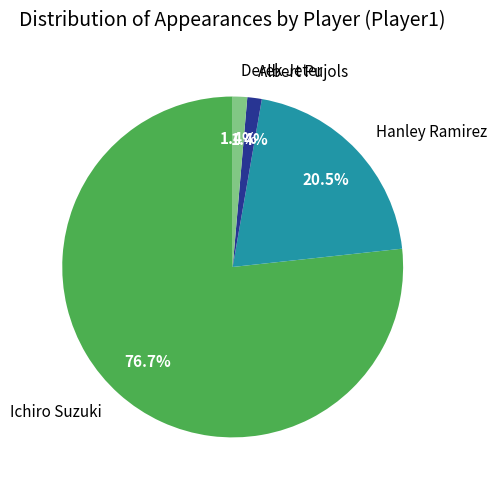

Is there any slice that represents more than half of the pie?

Yes